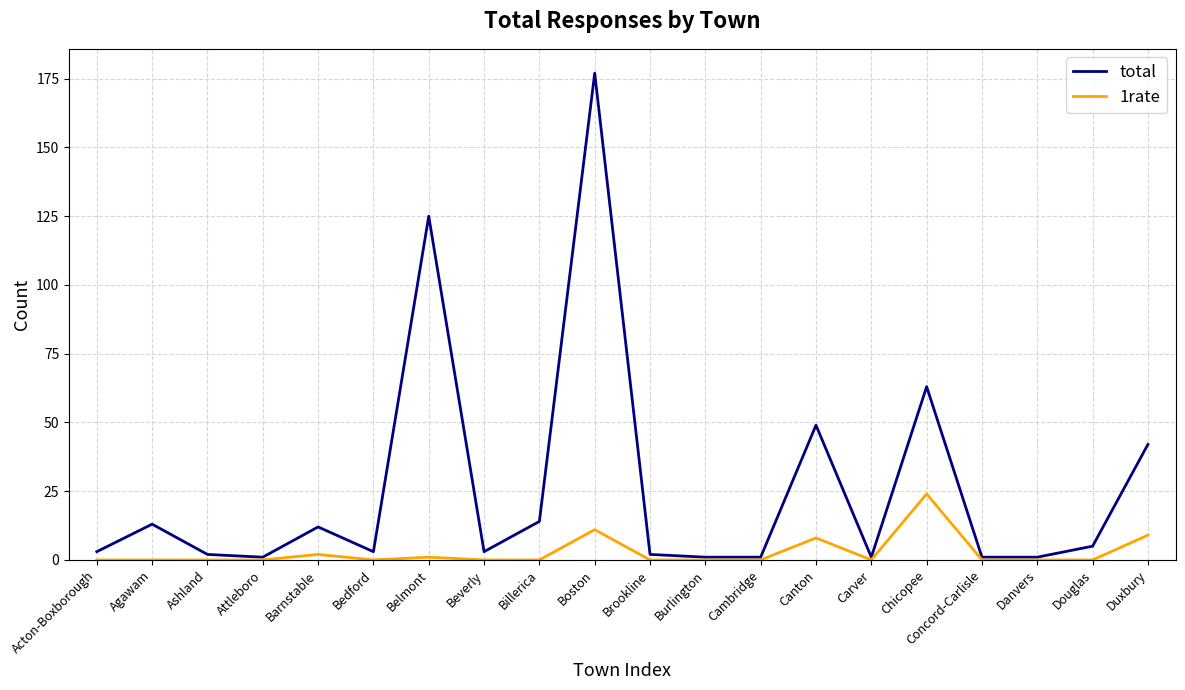

In 1rate, how many points are higher than both neighbors (excluding endpoints)?

5